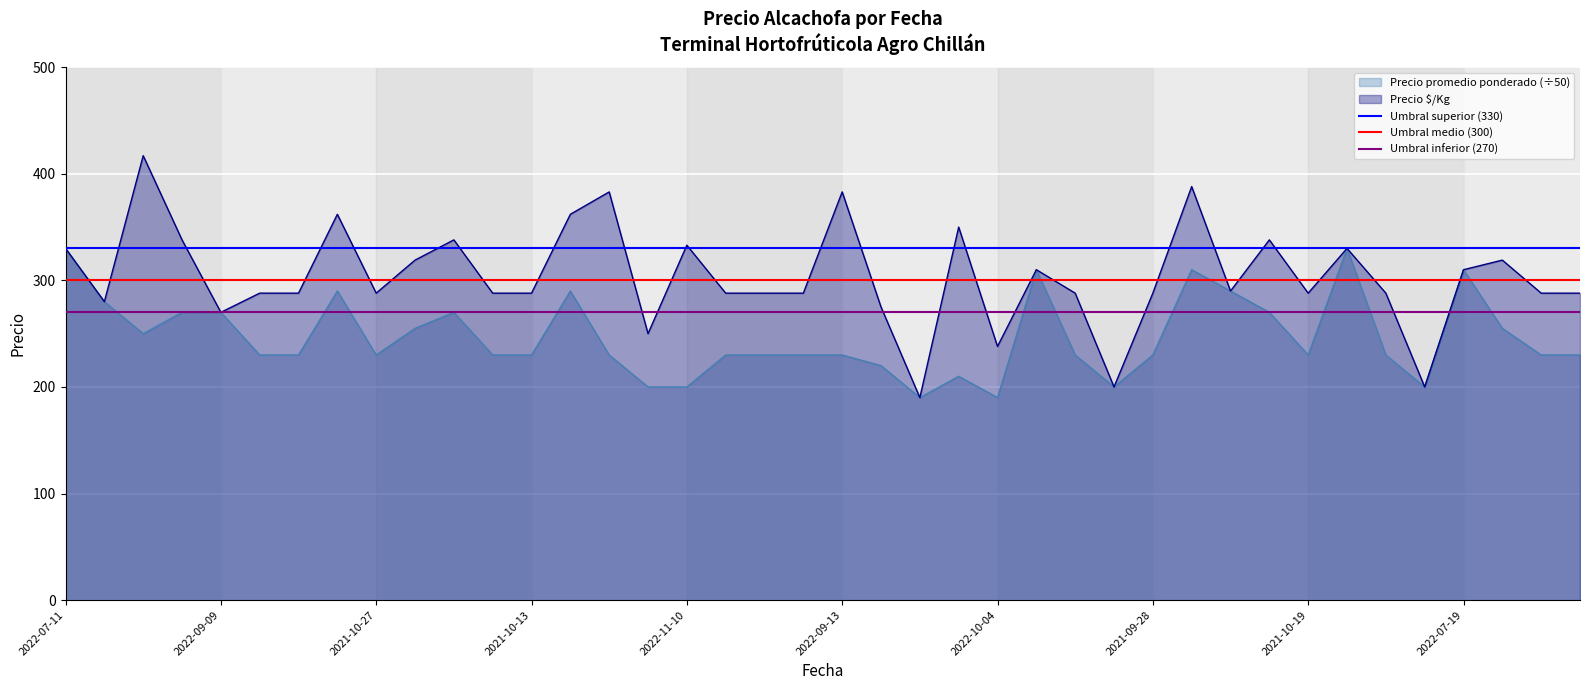

What is the minimum value for Precio promedio ponderado (÷50)?

190